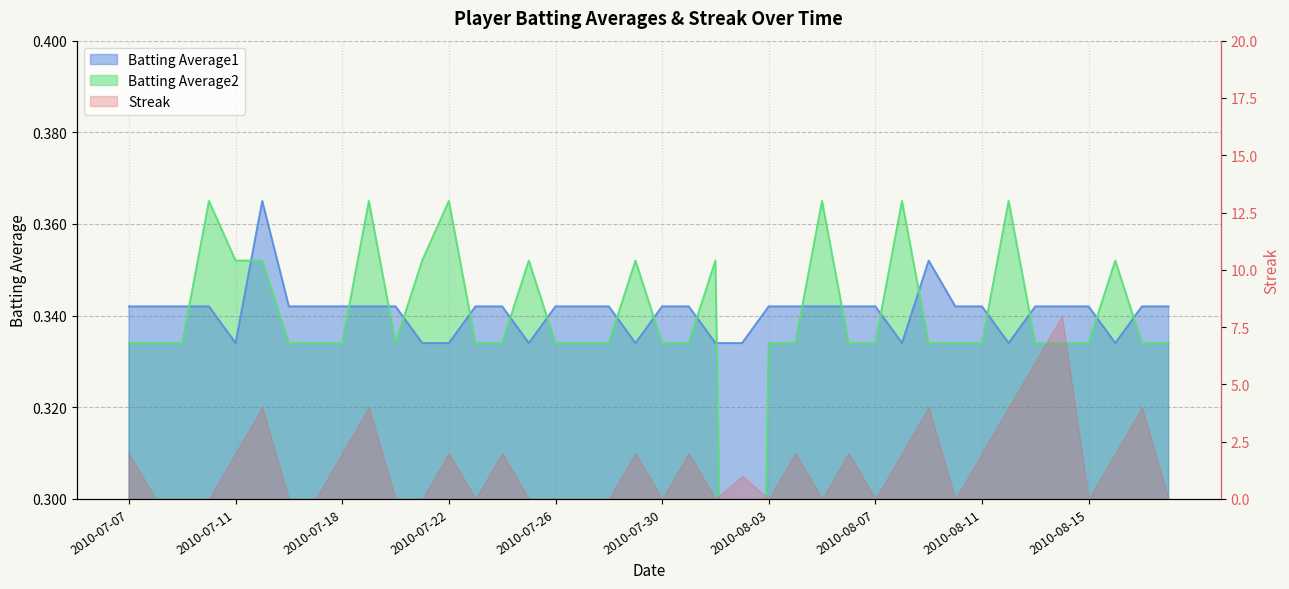

Count the Batting Average2 values in the range 0 to 1.

40